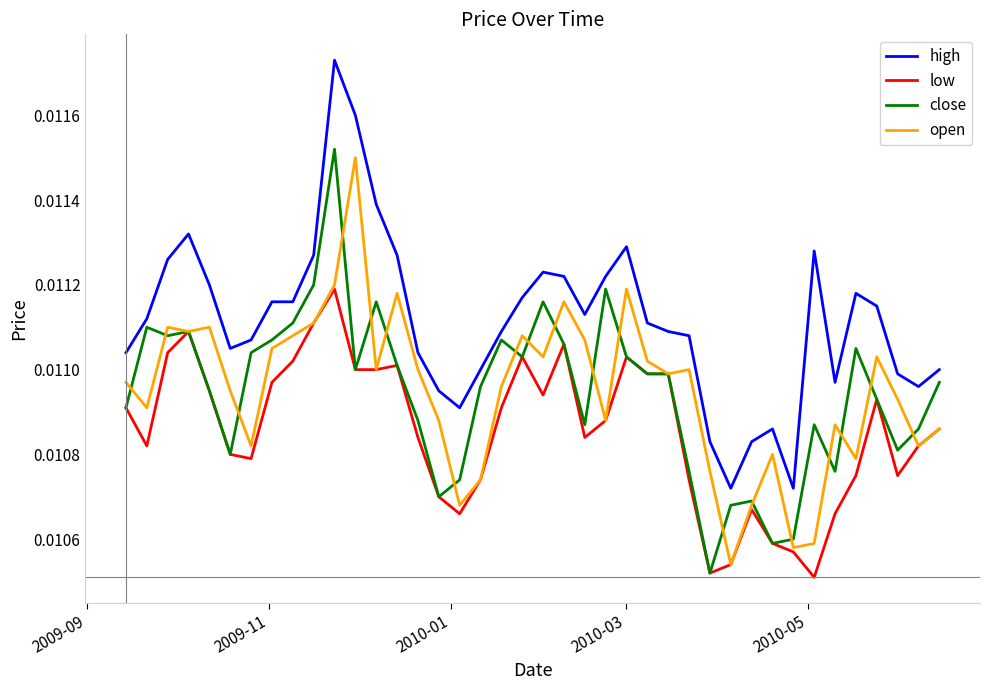

Which series has the widest spread of values?

high